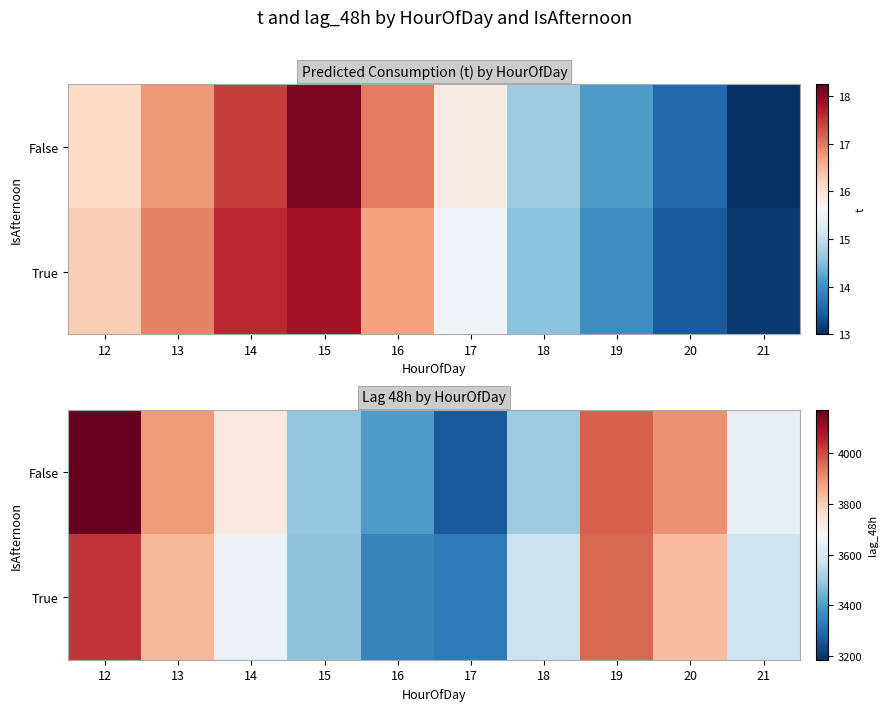

Which category has the highest value in the False series?

12